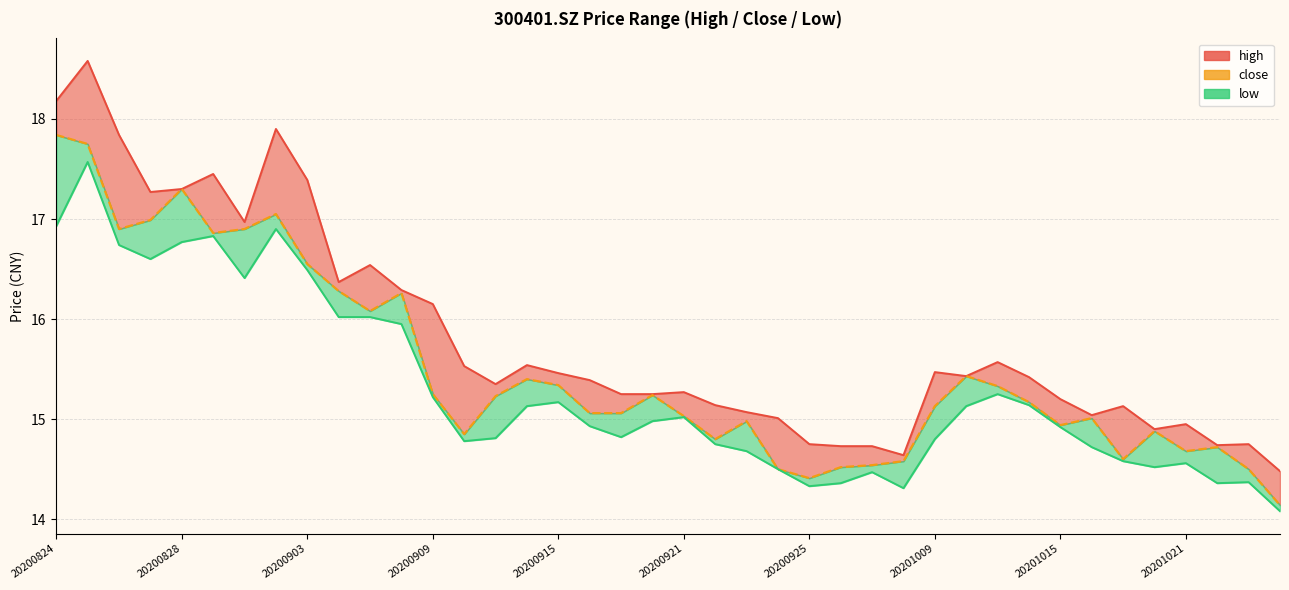

Which series has the largest range (max minus min)?

high